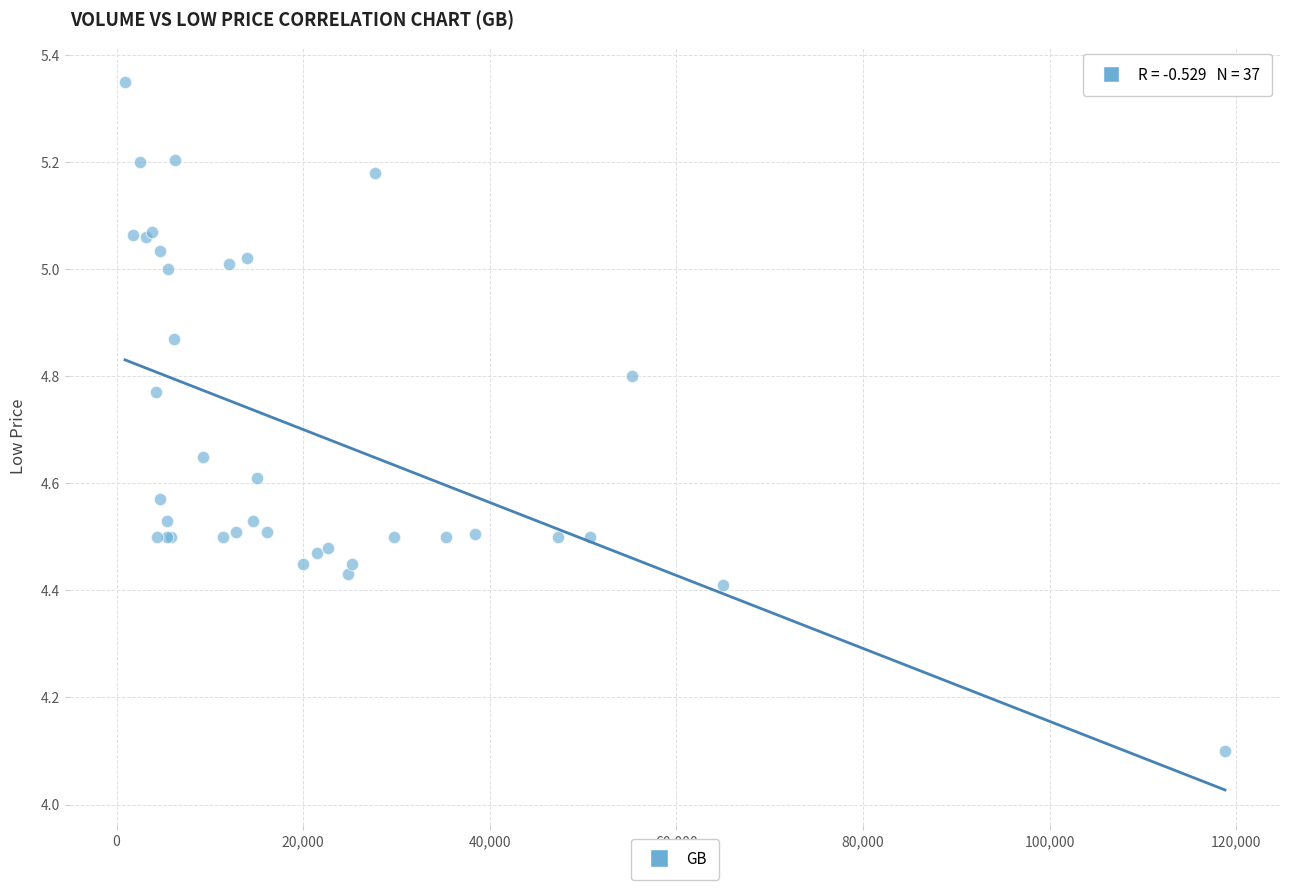

What Y value in the scatter plot is closest to 4?

4.1